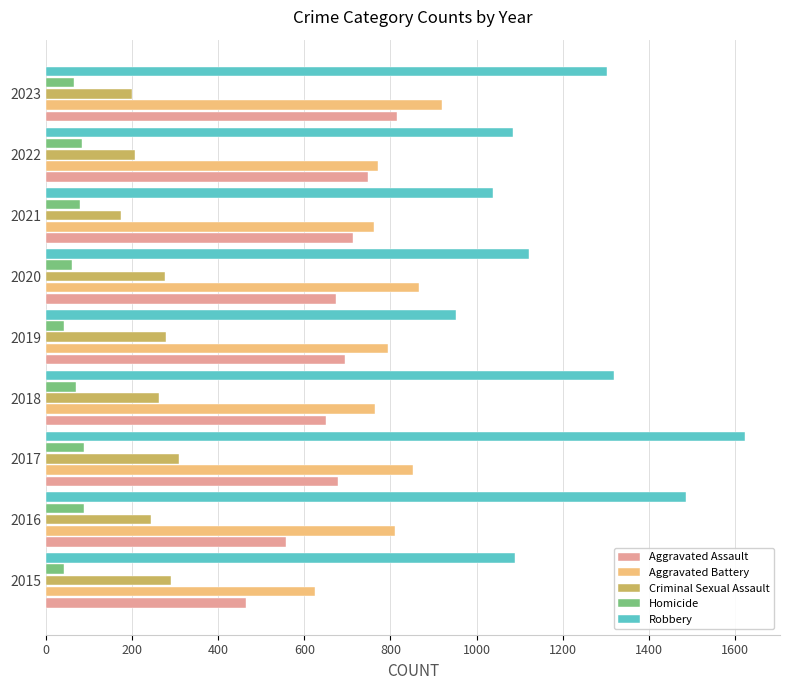

Between 2016 and 2021, which series saw the biggest shift?

Robbery